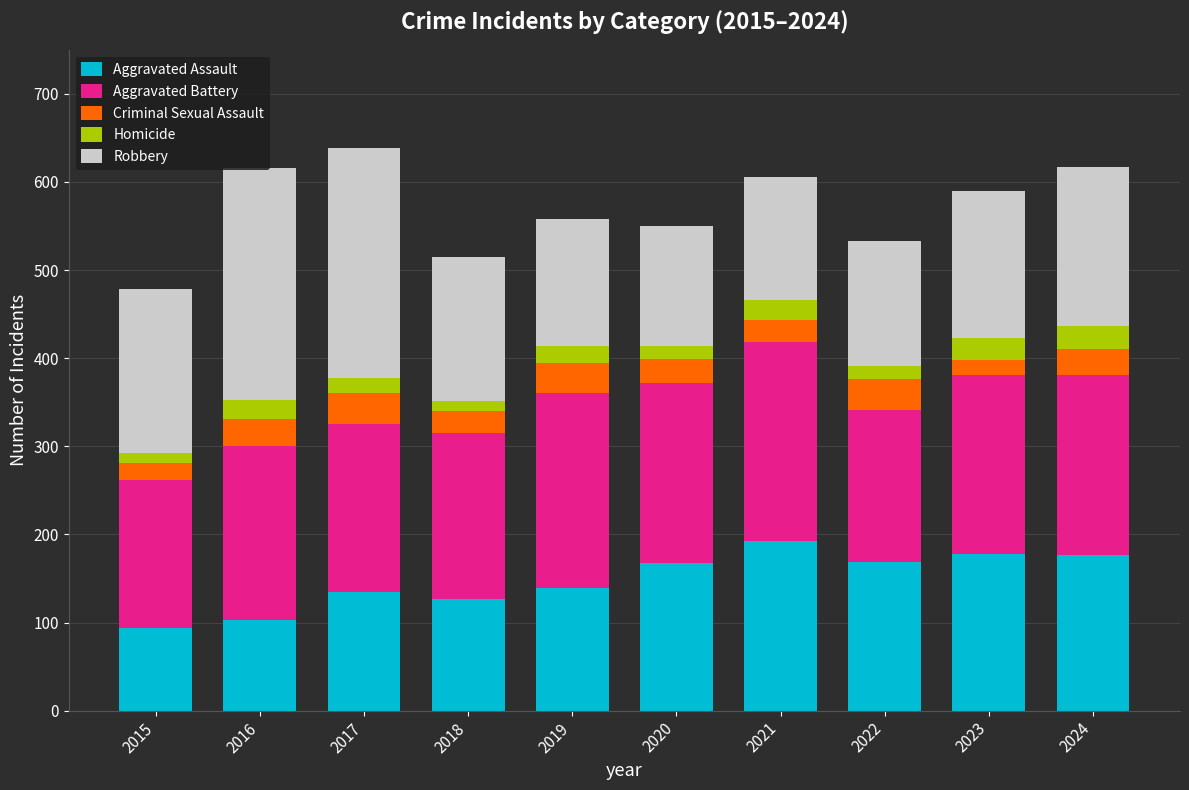

What is the lowest value of the Aggravated Assault series?

94